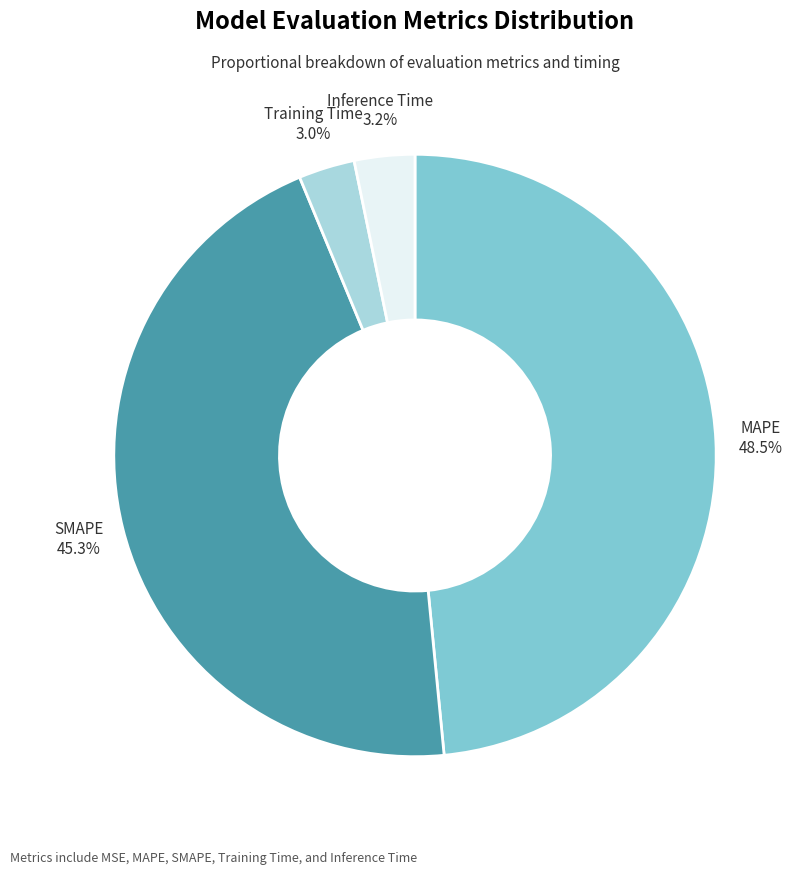

How many segments does this pie chart have?

5